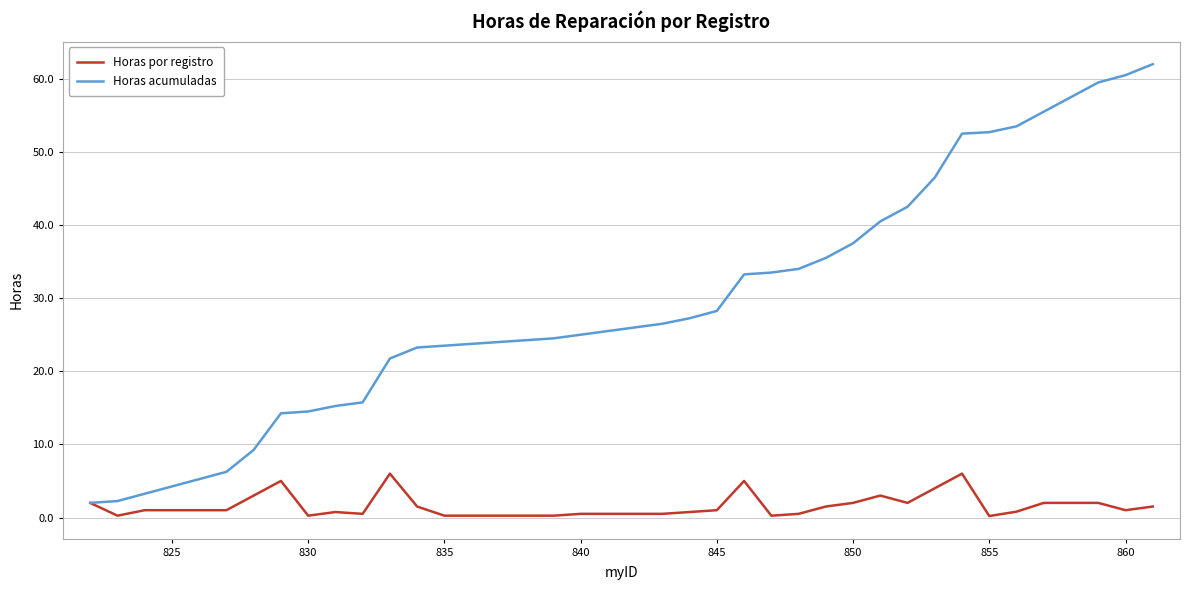

Which series has the largest total across all categories?

Horas acumuladas